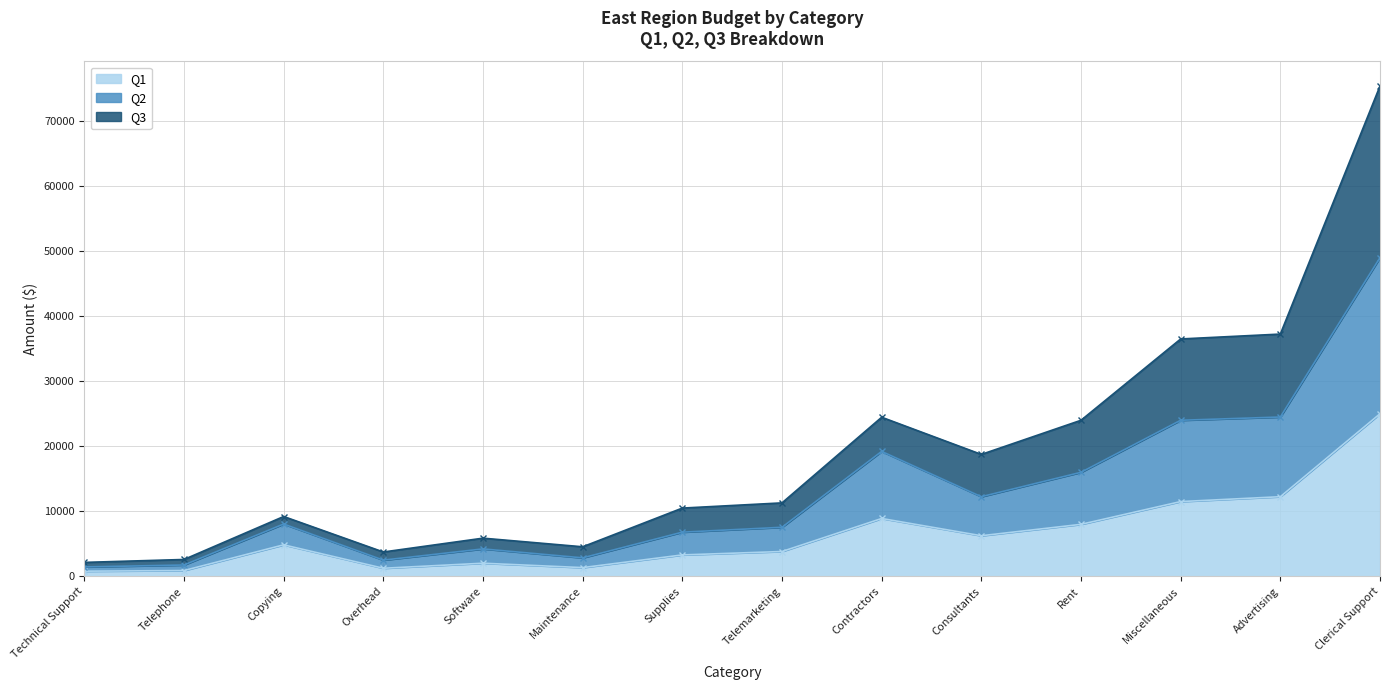

Reading left to right, transcribe all the data shown in this chart.

Q1: 800	900	4850	1250	2025	1350	3300	3825	8900	6250	8000	11500	12250	25000
Q2: 1450	1750	8050	2500	4225	2850	6800	7550	19215	12250	16000	24000	24500	49000
Q3: 2150	2600	9205	3750	5875	4550	10500	11300	24465	18750	24000	36500	37250	75390